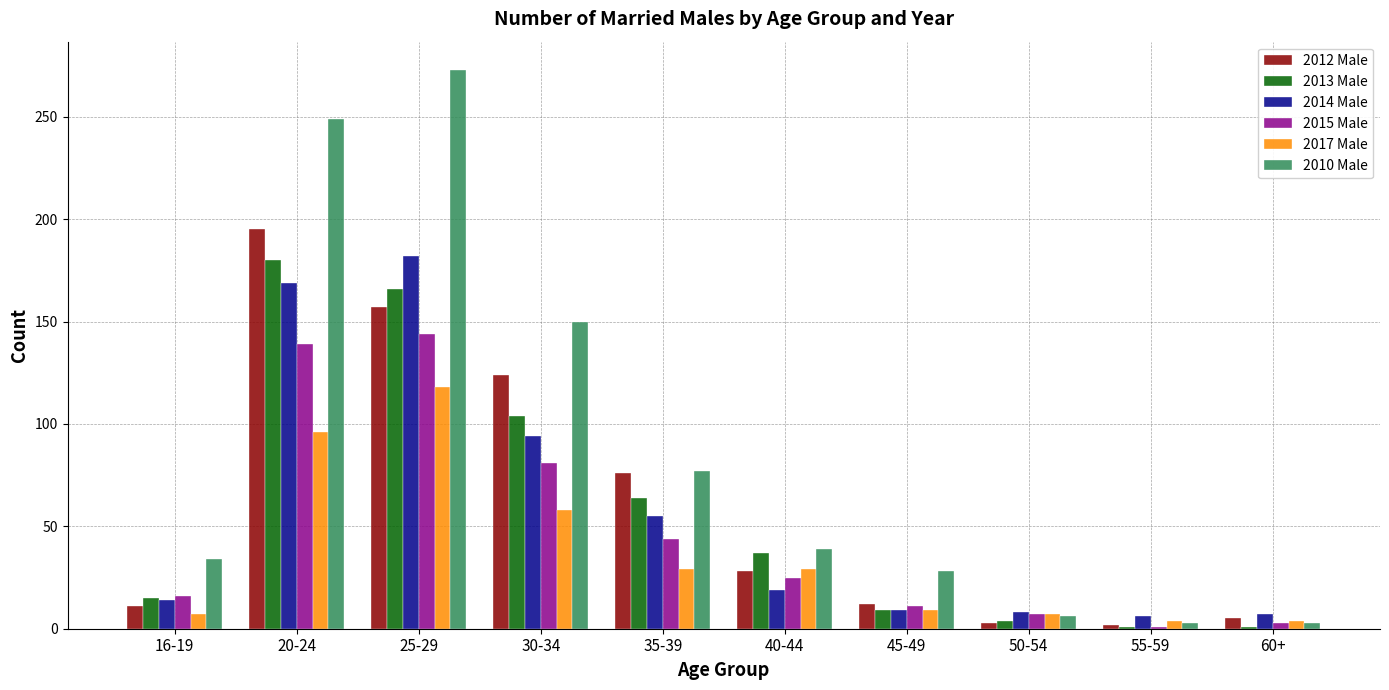

The value of 2015 Male at 20-24 is 58. True or false?

False